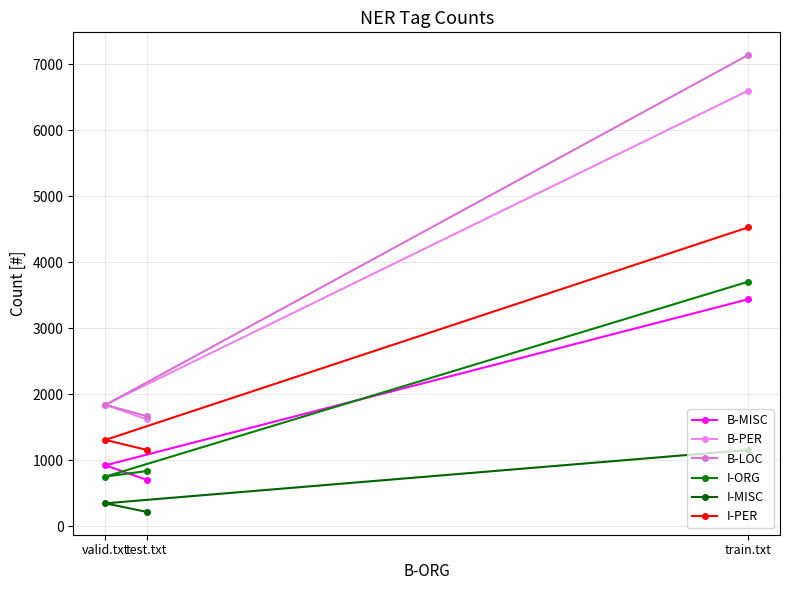

The B-PER series shows 811 at valid.txt. True or false?

False